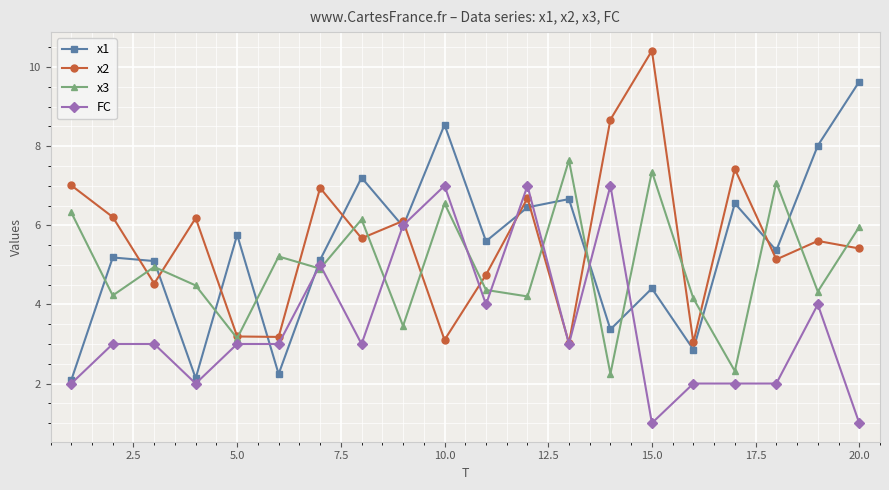

What is the maximum value for FC?

7.0